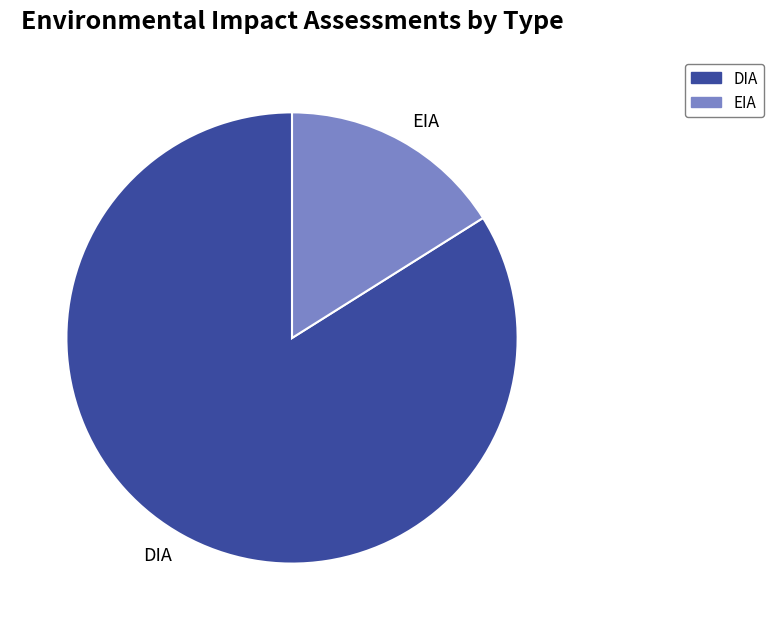

What is the majority slice?

DIA